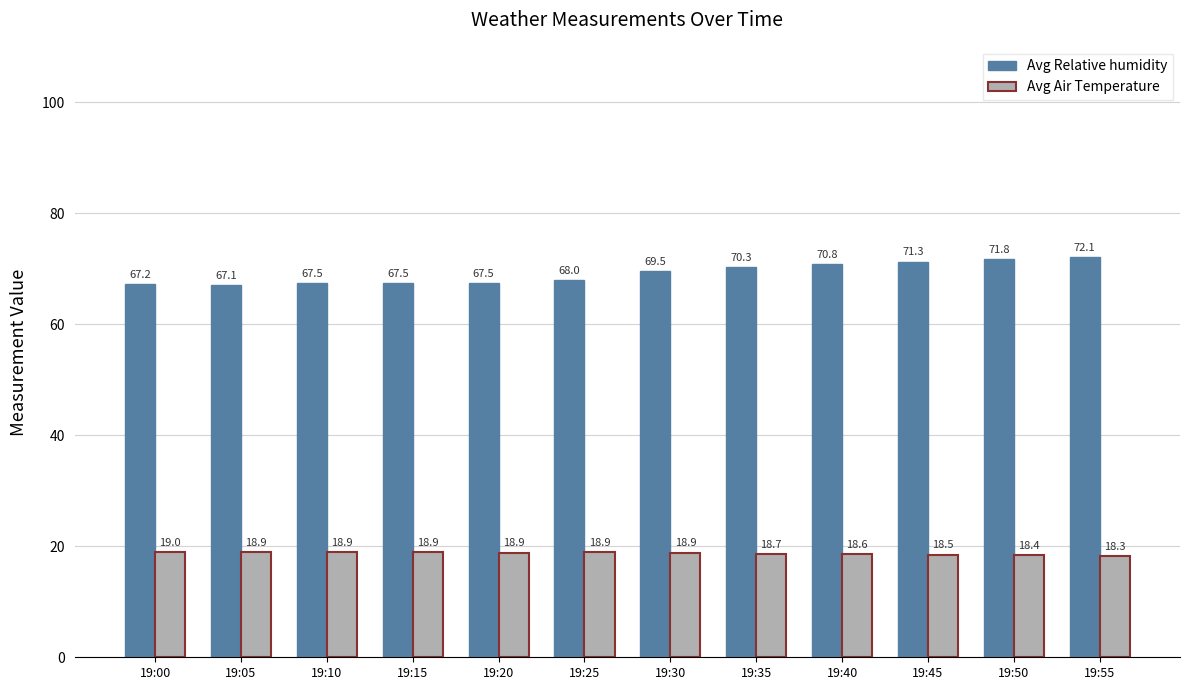

At which category is the sum across all series the highest?

19:55